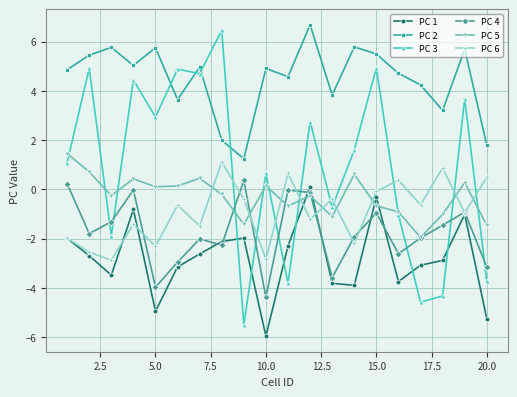

In PC 3, how many points are lower than both neighbors (excluding endpoints)?

7